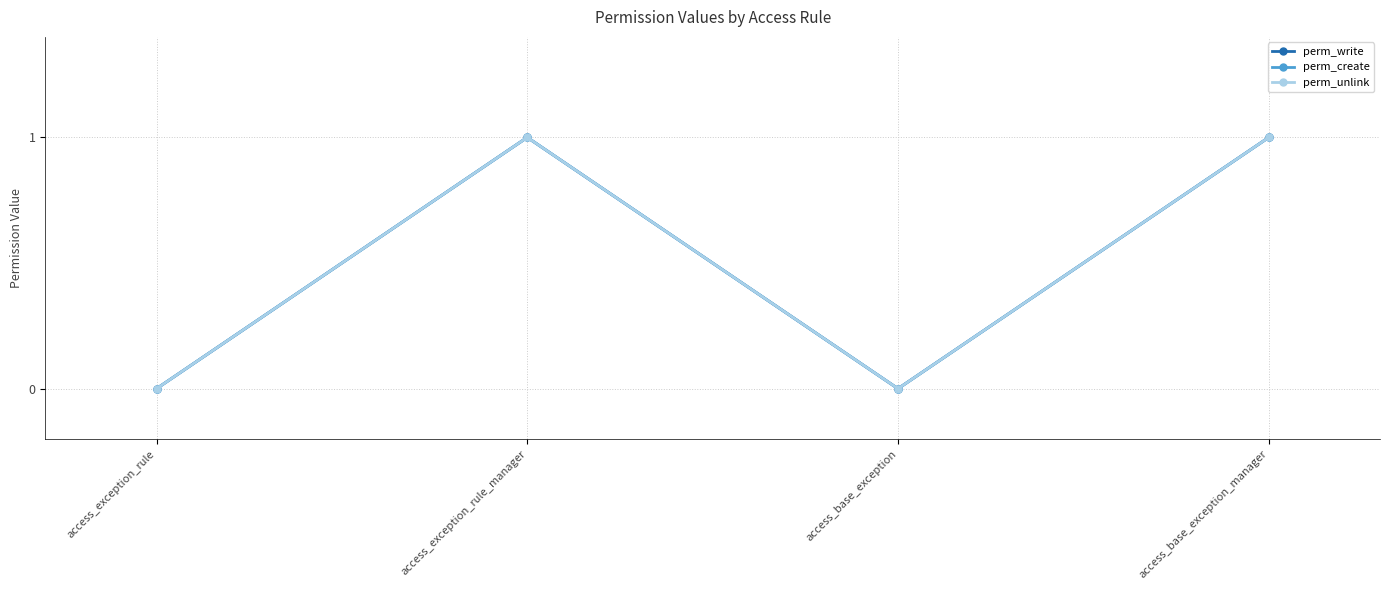

Does the chart have visible grid lines?

Yes